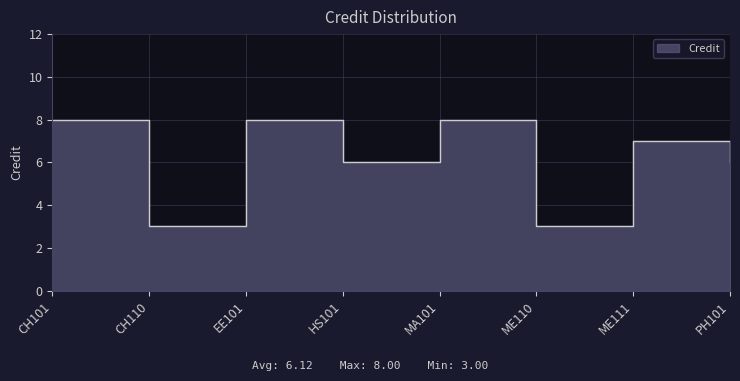

Rank the categories by value from lowest to highest.

CH110, ME110, HS101, PH101, ME111, CH101, EE101, MA101